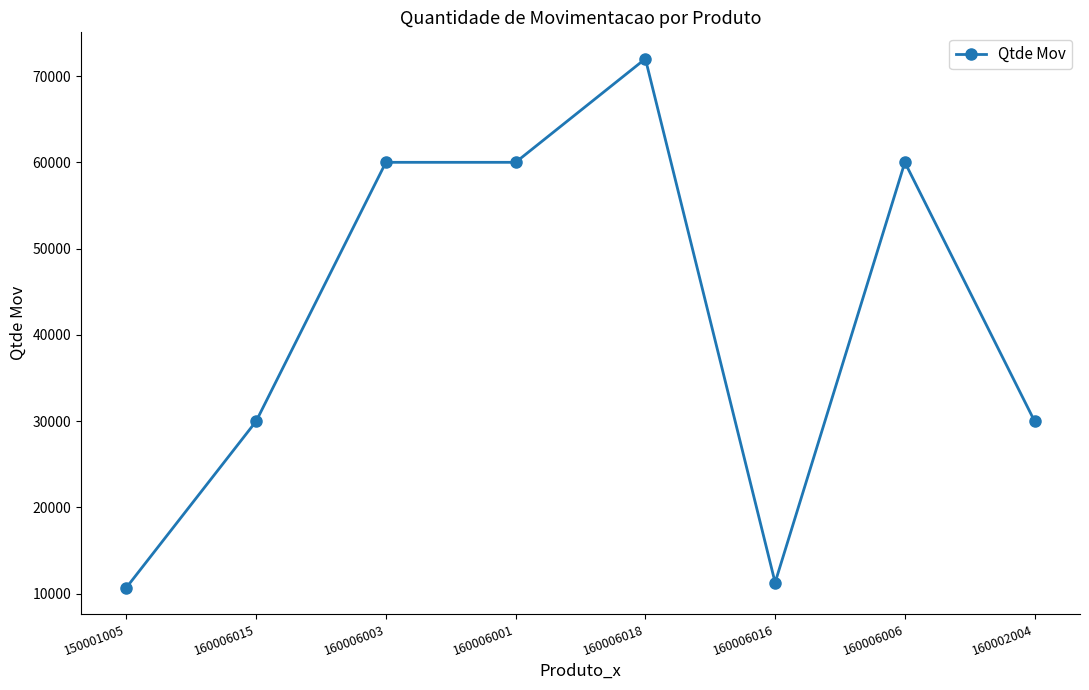

Which category has the highest value across all series?

160006018